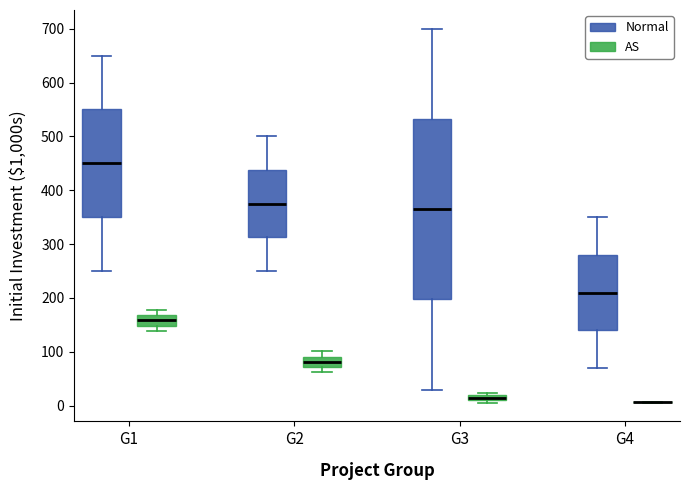

Where is the upper edge of the box for G4 (Normal) on the y-axis? The values are not printed on the chart, so give them approximately, as read against the axis.

280